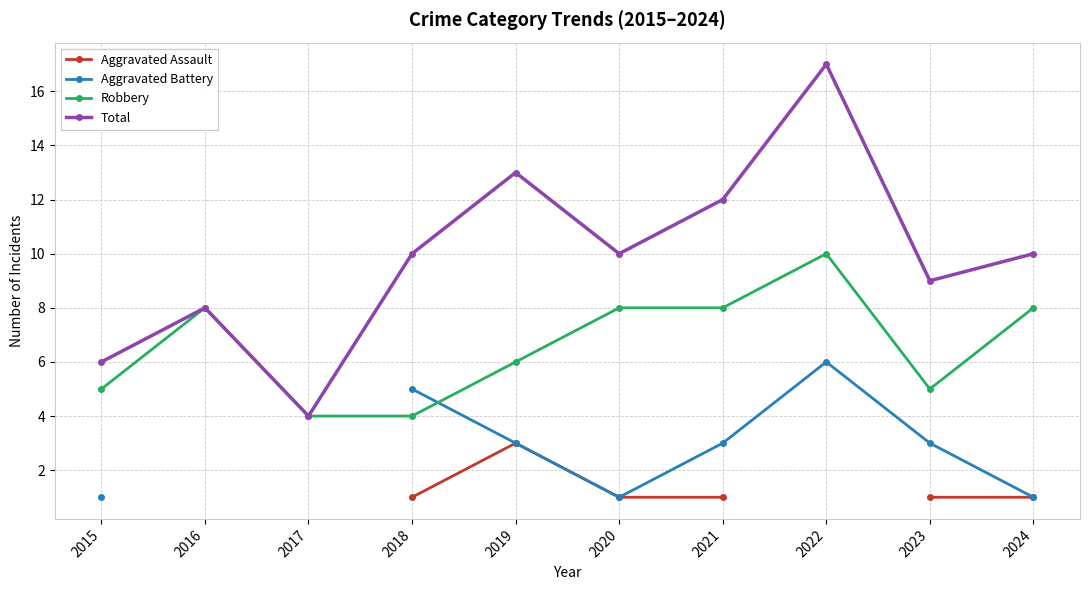

What is the lowest value of the Total series?

4